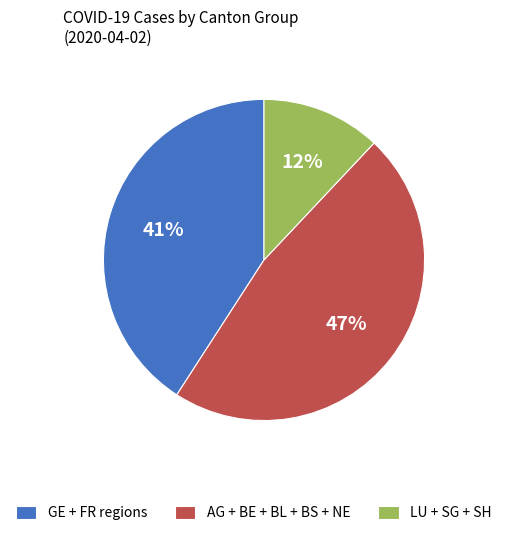

To the nearest percent, what portion does GE + FR regions represent?

41%